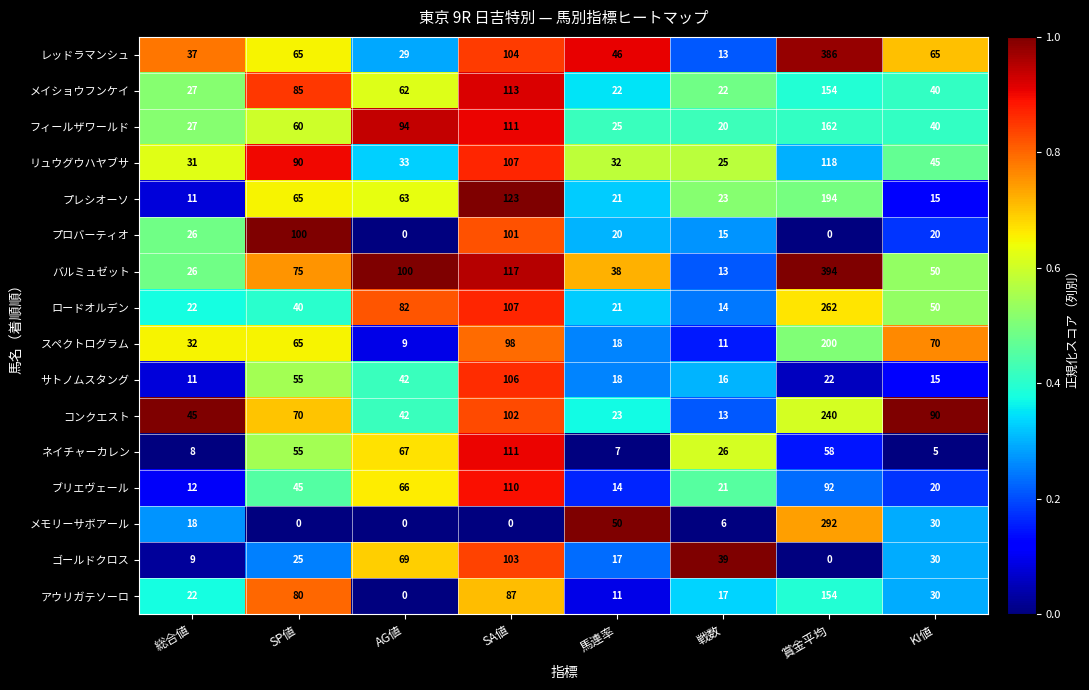

What is the average value of the スペクトログラム series?

63